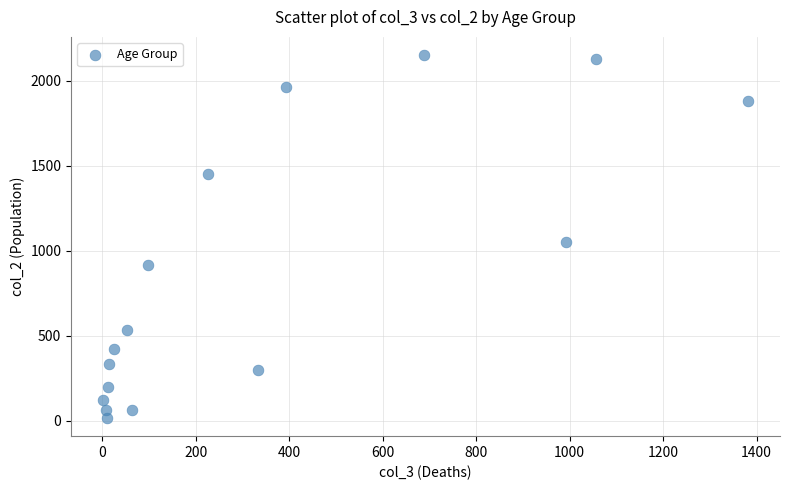

What Y value in the scatter plot is closest to 1083?

1053